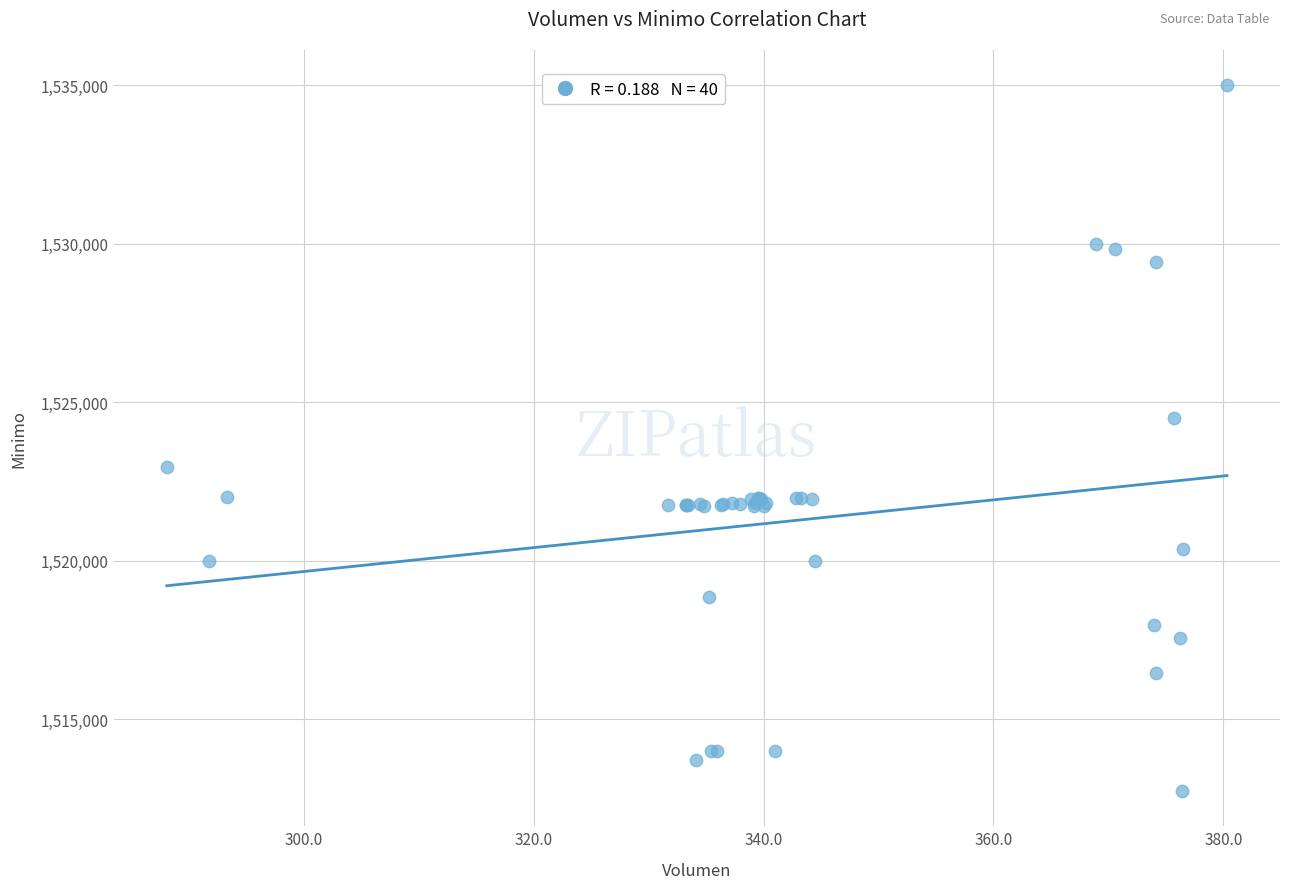

What Y value in the scatter plot is closest to 1523862?

1524513